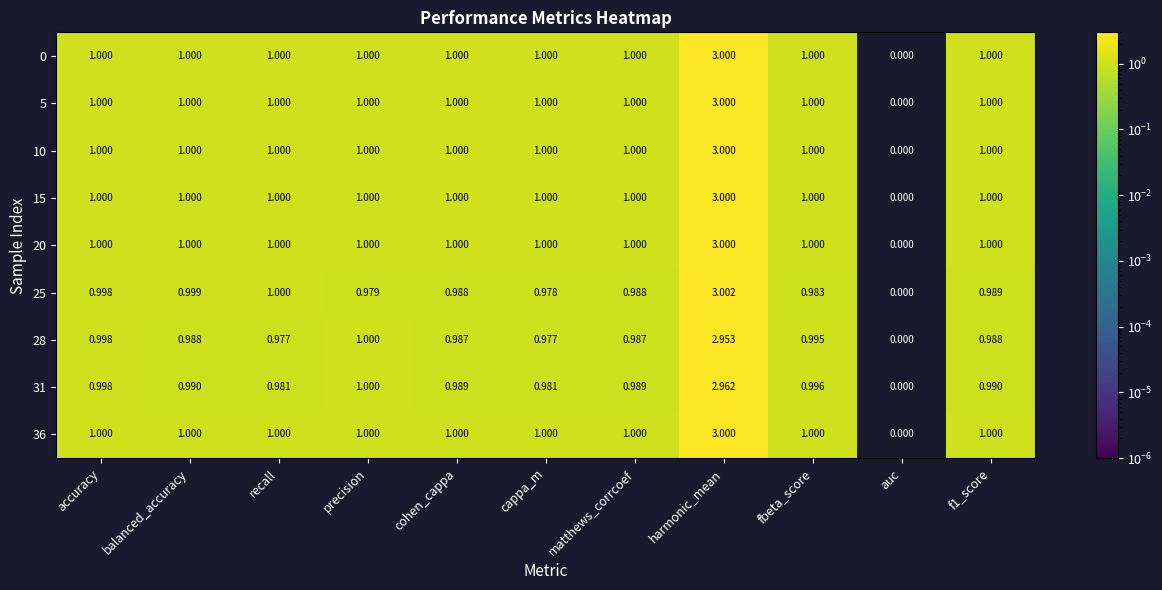

At which label does 28 reach its minimum?

auc